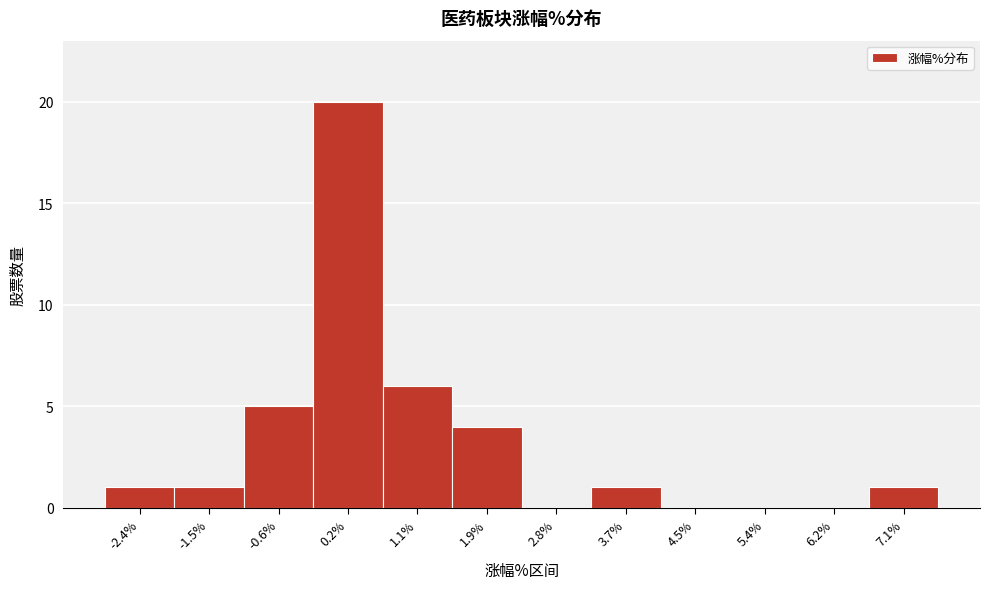

What is the height of the bar covering 6.7 to 7.5 on the x-axis? Neither the bar edges nor the heights are printed on the chart, so give them approximately, as read against the axes.

1